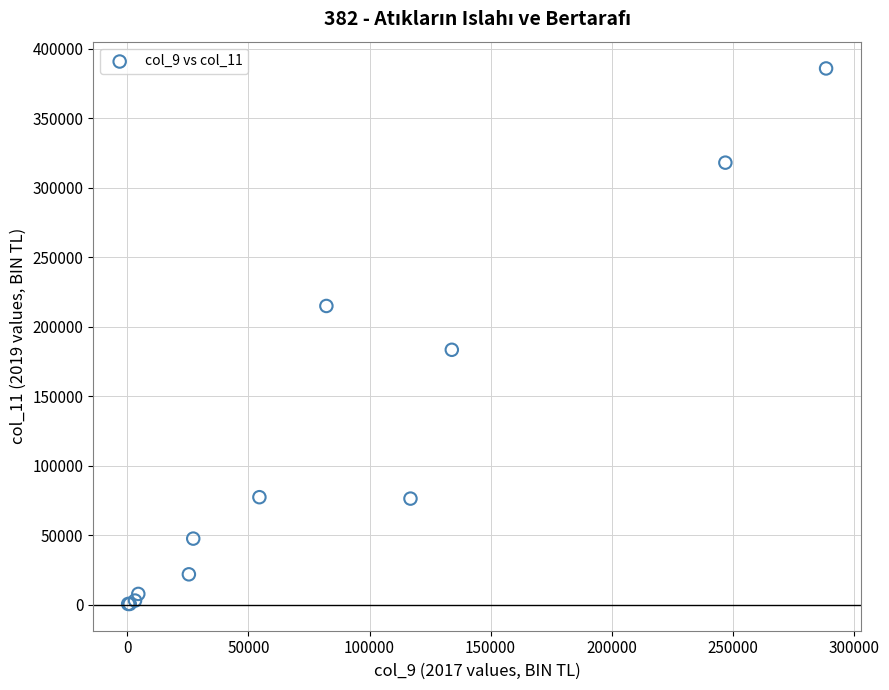

What Y value in the scatter plot is closest to 193074?

183292.7